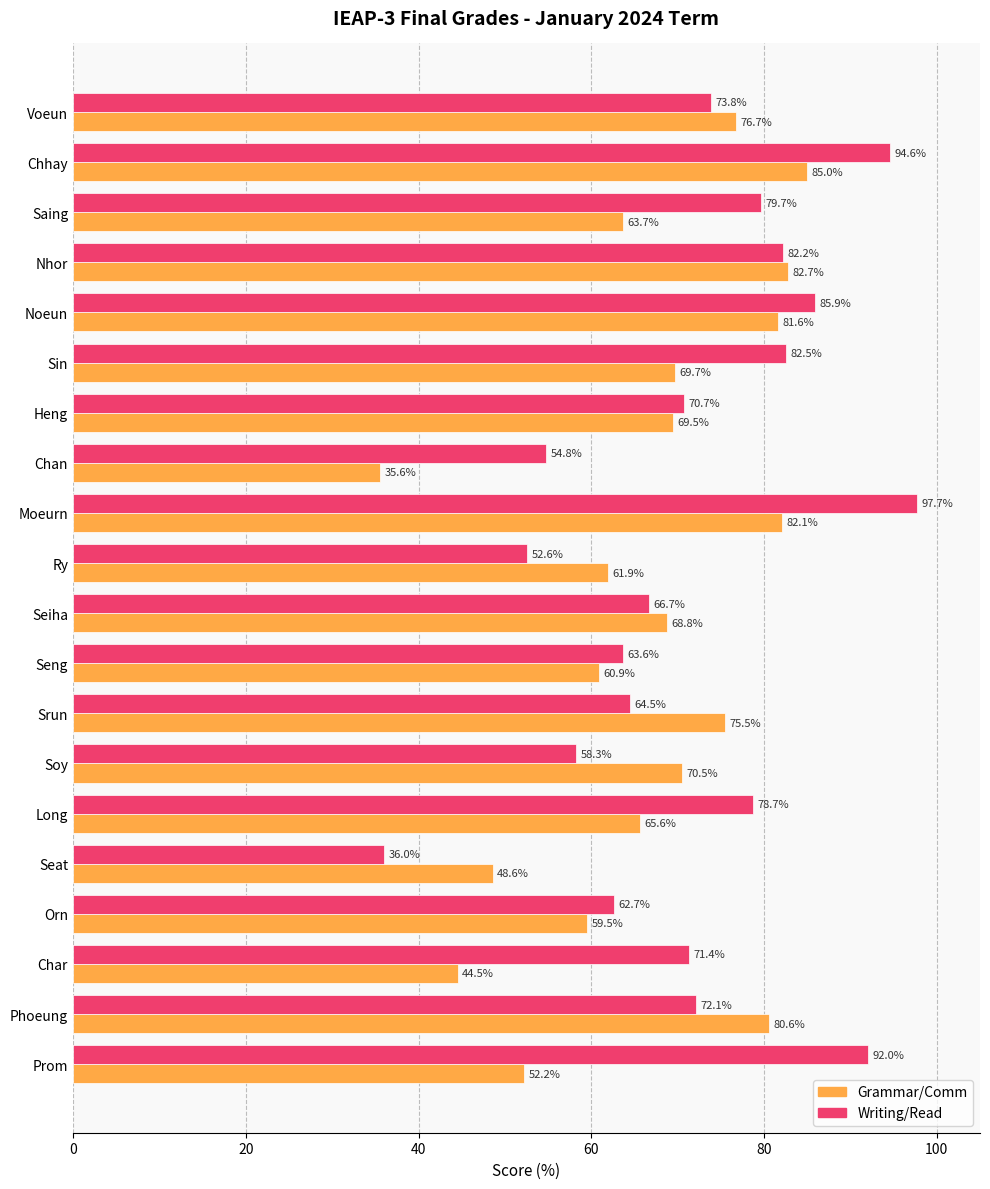

List the labels in order of Grammar/Comm value, largest first.

Chhay, Nhor, Moeurn, Noeun, Phoeung, Voeun, Srun, Soy, Sin, Heng, Seiha, Long, Saing, Ry, Seng, Orn, Prom, Seat, Char, Chan